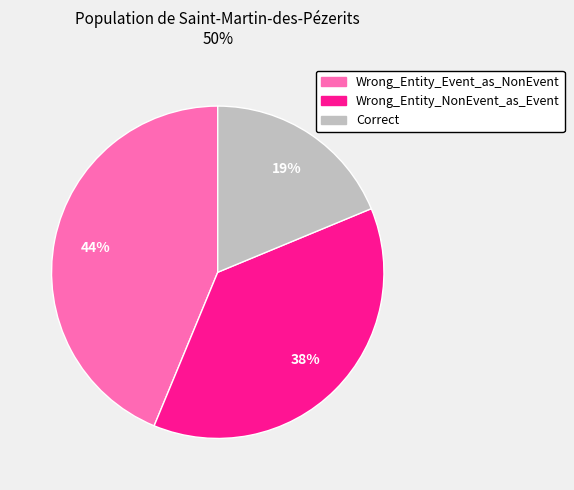

Count the number of slices in the pie.

3